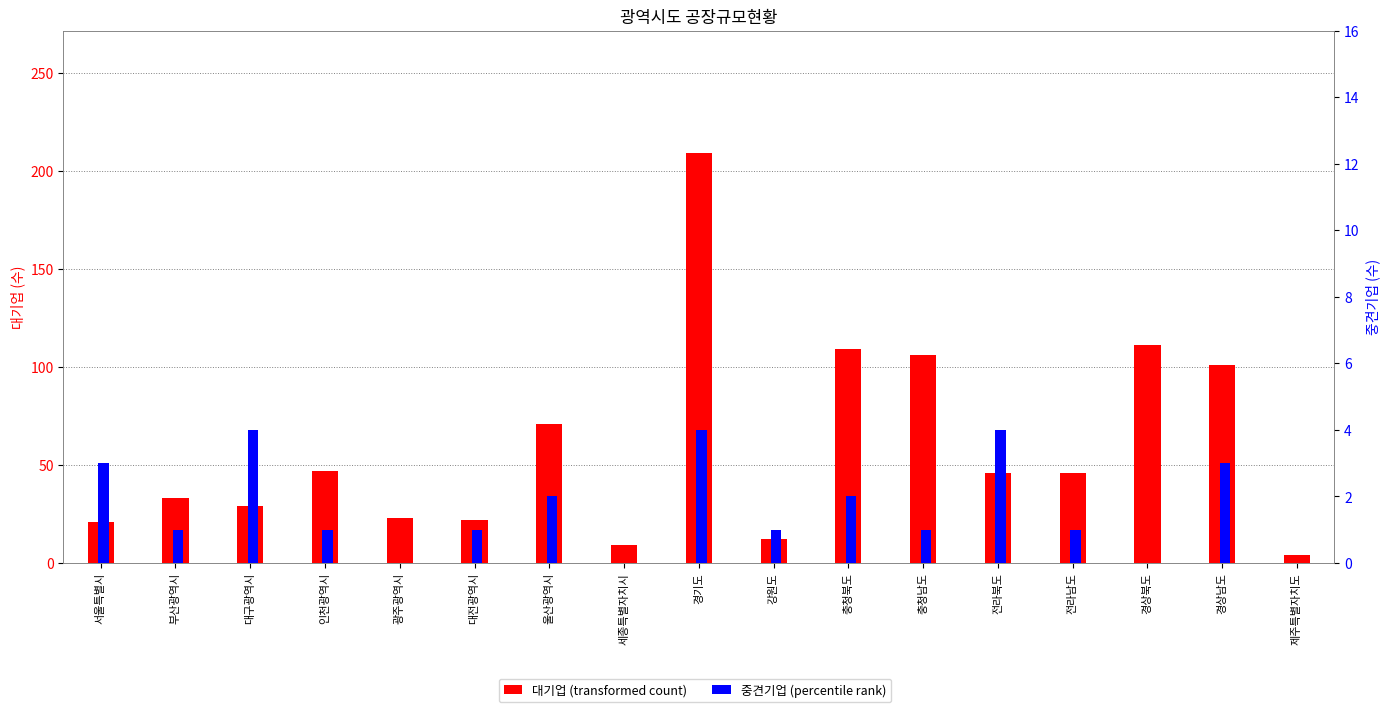

What is the sum of the 중견기업 values at 울산광역시 and 인천광역시?

3